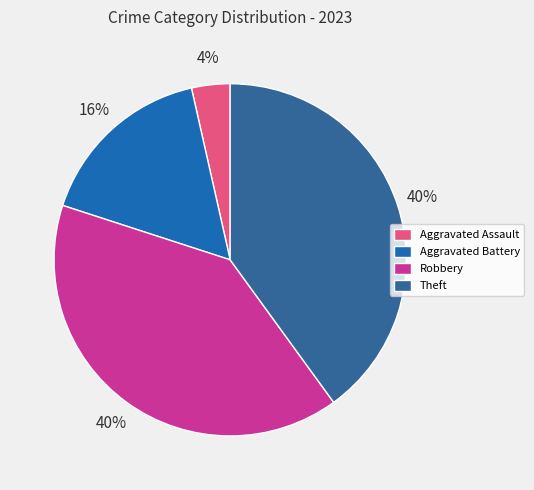

What is the ratio of the value at Aggravated Battery to the value at Aggravated Assault?

4.7